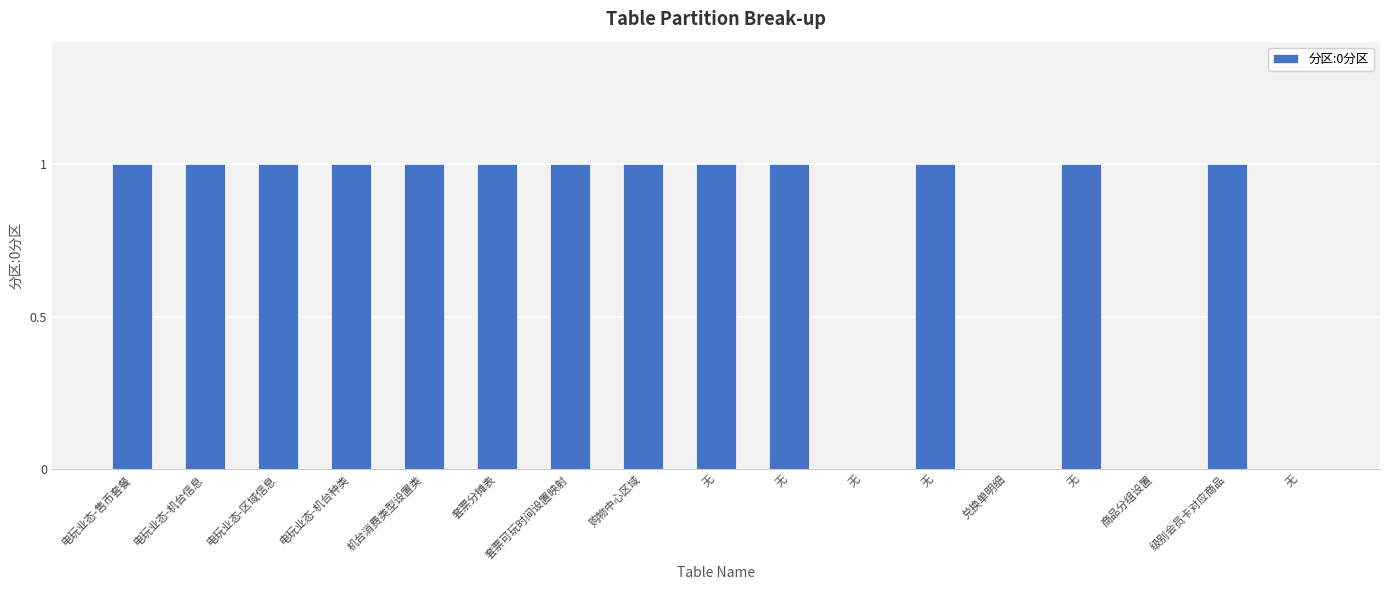

Are the bars horizontal?

No